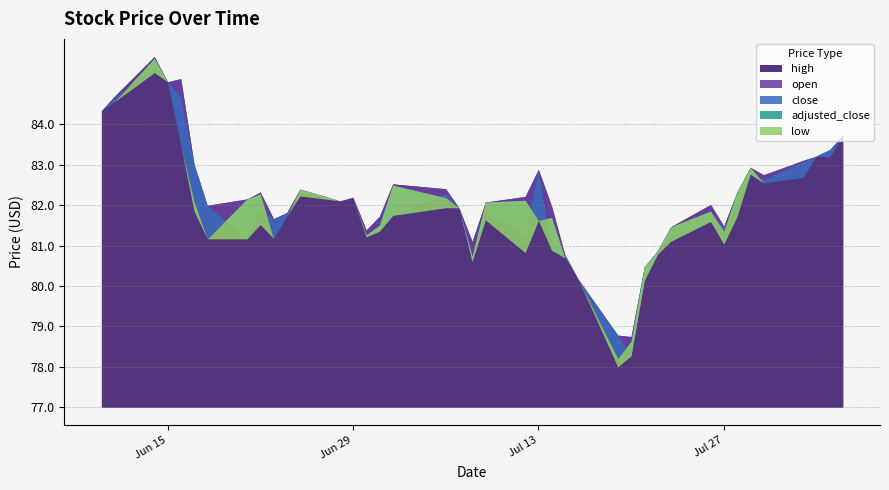

Reading right to left, extract all data points from this chart.

high: 2021-08-05=83.8	2021-08-04=83.4	2021-08-03=83.2	2021-08-02=83.1	2021-07-30=82.8	2021-07-29=83.0	2021-07-28=82.3	2021-07-27=81.5	2021-07-26=82.0	2021-07-23=81.5	2021-07-22=80.9	2021-07-21=80.5	2021-07-20=78.8	2021-07-19=78.8	2021-07-16=80.2	2021-07-15=80.8	2021-07-14=82.0	2021-07-13=82.9	2021-07-12=82.2	2021-07-09=82.1	2021-07-08=81.1	2021-07-07=82.0	2021-07-06=82.4	2021-07-02=82.5	2021-07-01=81.8	2021-06-30=81.4	2021-06-29=82.2	2021-06-28=82.1	2021-06-25=82.4	2021-06-24=81.8	2021-06-23=81.7	2021-06-22=82.3	2021-06-21=82.2	2021-06-18=82.0	2021-06-17=83.0	2021-06-16=85.2	2021-06-15=85.1	2021-06-14=85.7	2021-06-11=84.7	2021-06-10=84.4
open: 2021-08-05=83.8	2021-08-04=83.4	2021-08-03=83.2	2021-08-02=83.1	2021-07-30=82.7	2021-07-29=82.8	2021-07-28=82.0	2021-07-27=81.5	2021-07-26=81.6	2021-07-23=81.3	2021-07-22=80.9	2021-07-21=80.2	2021-07-20=78.3	2021-07-19=78.8	2021-07-16=80.2	2021-07-15=80.8	2021-07-14=80.9	2021-07-13=82.9	2021-07-12=81.3	2021-07-09=81.9	2021-07-08=80.6	2021-07-07=82.0	2021-07-06=82.3	2021-07-02=81.8	2021-07-01=81.4	2021-06-30=81.2	2021-06-29=82.2	2021-06-28=82.1	2021-06-25=82.3	2021-06-24=81.8	2021-06-23=81.7	2021-06-22=81.9	2021-06-21=81.2	2021-06-18=82.0	2021-06-17=83.0	2021-06-16=84.7	2021-06-15=85.1	2021-06-14=85.5	2021-06-11=84.7	2021-06-10=84.4
close: 2021-08-05=83.8	2021-08-04=83.2	2021-08-03=83.2	2021-08-02=82.7	2021-07-30=82.6	2021-07-29=83.0	2021-07-28=82.3	2021-07-27=81.4	2021-07-26=81.9	2021-07-23=81.5	2021-07-22=80.9	2021-07-21=80.5	2021-07-20=78.7	2021-07-19=78.2	2021-07-16=80.2	2021-07-15=80.7	2021-07-14=81.7	2021-07-13=81.6	2021-07-12=82.1	2021-07-09=82.1	2021-07-08=80.8	2021-07-07=82.0	2021-07-06=82.2	2021-07-02=82.5	2021-07-01=81.5	2021-06-30=81.3	2021-06-29=82.2	2021-06-28=82.1	2021-06-25=82.4	2021-06-24=81.8	2021-06-23=81.2	2021-06-22=82.3	2021-06-21=82.2	2021-06-18=81.2	2021-06-17=82.1	2021-06-16=83.5	2021-06-15=85.1	2021-06-14=85.7	2021-06-11=84.6	2021-06-10=84.4
adjusted_close: 2021-08-05=83.8	2021-08-04=83.2	2021-08-03=83.2	2021-08-02=82.7	2021-07-30=82.6	2021-07-29=83.0	2021-07-28=82.3	2021-07-27=81.4	2021-07-26=81.9	2021-07-23=81.5	2021-07-22=80.9	2021-07-21=80.5	2021-07-20=78.7	2021-07-19=78.2	2021-07-16=80.2	2021-07-15=80.7	2021-07-14=81.7	2021-07-13=81.6	2021-07-12=82.1	2021-07-09=82.1	2021-07-08=80.8	2021-07-07=82.0	2021-07-06=82.2	2021-07-02=82.5	2021-07-01=81.5	2021-06-30=81.3	2021-06-29=82.2	2021-06-28=82.1	2021-06-25=82.4	2021-06-24=81.8	2021-06-23=81.2	2021-06-22=82.3	2021-06-21=82.2	2021-06-18=81.2	2021-06-17=82.1	2021-06-16=83.5	2021-06-15=85.1	2021-06-14=85.7	2021-06-11=84.6	2021-06-10=84.4
low: 2021-08-05=83.8	2021-08-04=83.2	2021-08-03=83.2	2021-08-02=82.7	2021-07-30=82.6	2021-07-29=82.8	2021-07-28=81.7	2021-07-27=81.1	2021-07-26=81.6	2021-07-23=81.1	2021-07-22=80.8	2021-07-21=80.2	2021-07-20=78.3	2021-07-19=78.0	2021-07-16=80.2	2021-07-15=80.7	2021-07-14=80.9	2021-07-13=81.6	2021-07-12=80.8	2021-07-09=81.7	2021-07-08=80.6	2021-07-07=82.0	2021-07-06=82.0	2021-07-02=81.8	2021-07-01=81.4	2021-06-30=81.2	2021-06-29=82.2	2021-06-28=82.1	2021-06-25=82.2	2021-06-24=81.8	2021-06-23=81.2	2021-06-22=81.5	2021-06-21=81.2	2021-06-18=81.2	2021-06-17=81.9	2021-06-16=83.5	2021-06-15=85.1	2021-06-14=85.3	2021-06-11=84.6	2021-06-10=84.4